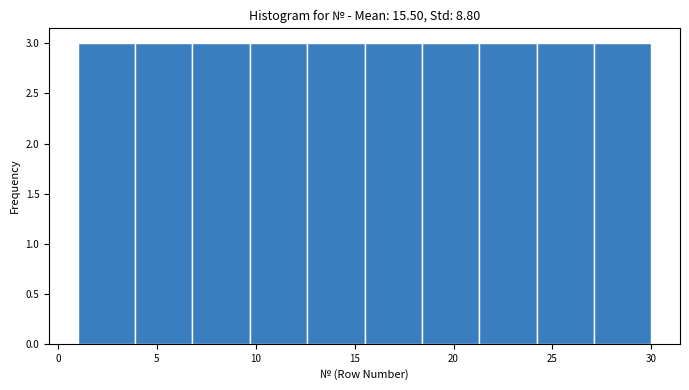

What is the height of the bar covering 24.2 to 27.1 on the x-axis? Neither the bar edges nor the heights are printed on the chart, so give them approximately, as read against the axes.

3